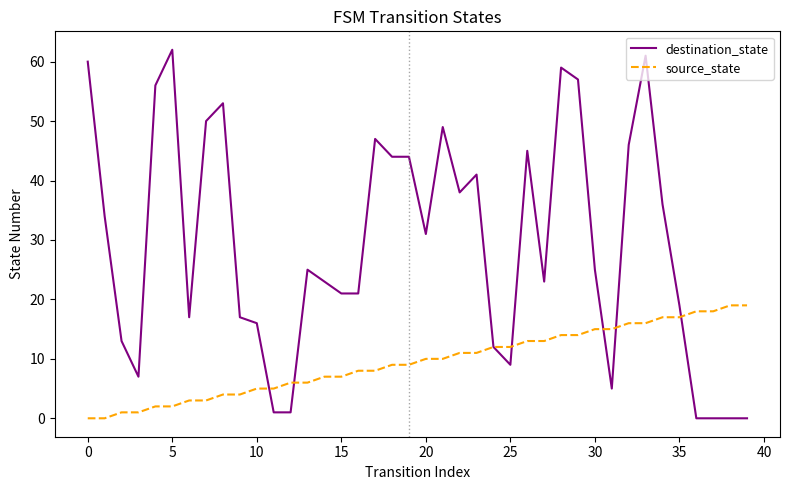

Which series has the widest spread of values?

destination_state